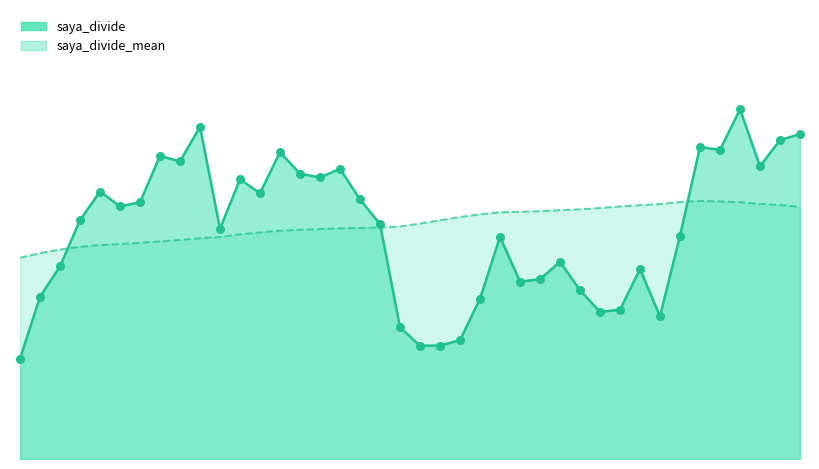

At which category is the sum across all series the highest?

2020-05-08